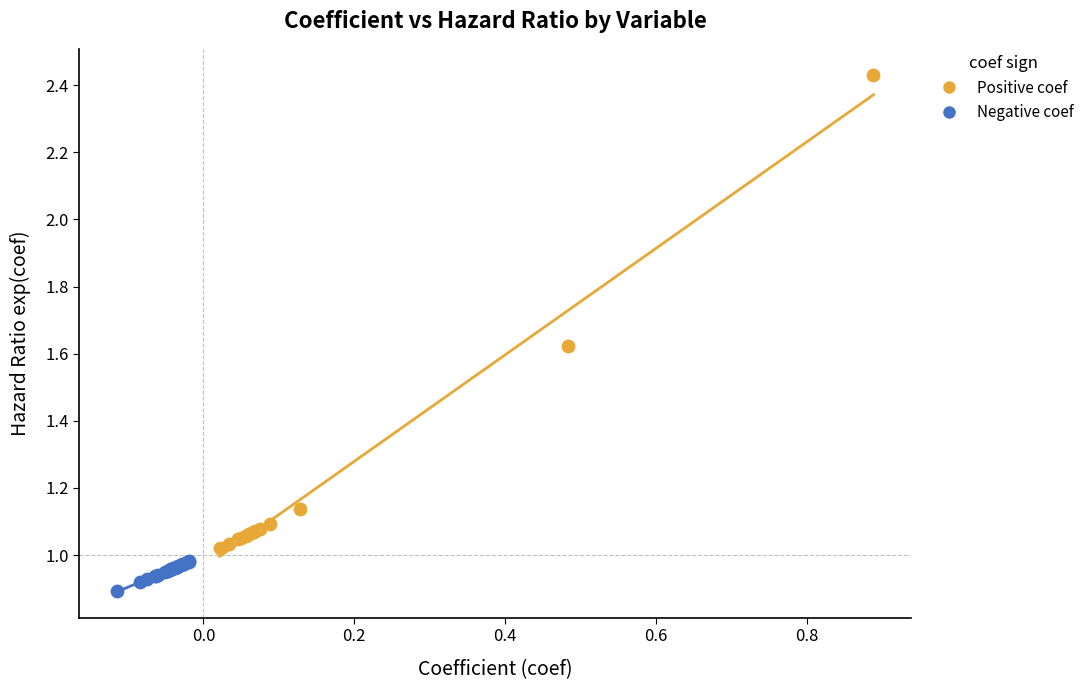

Which series has the widest spread of Y values?

Positive coef